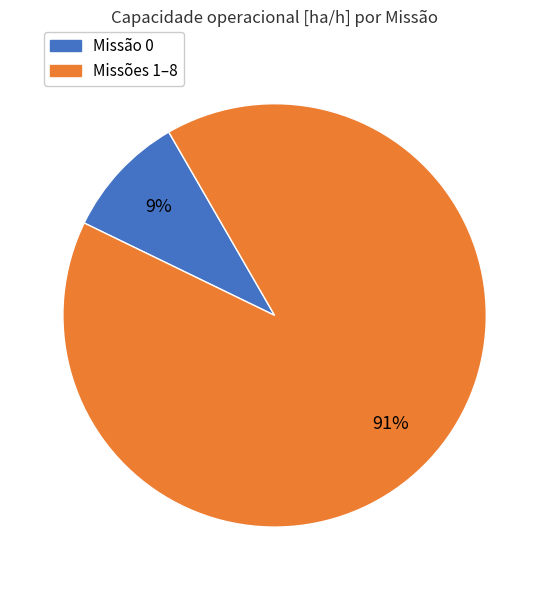

To the nearest percent, what is the average slice percentage?

50%